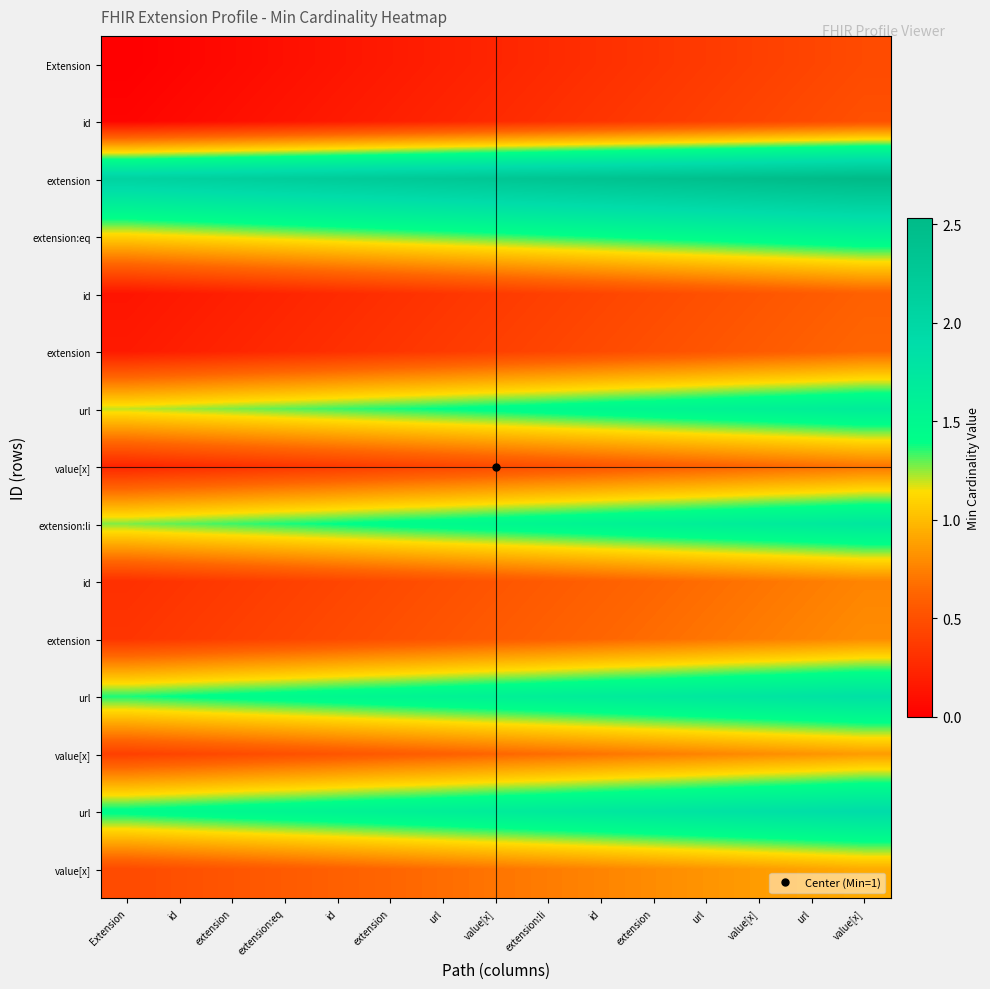

At which category is the sum across all series the highest?

value[x]